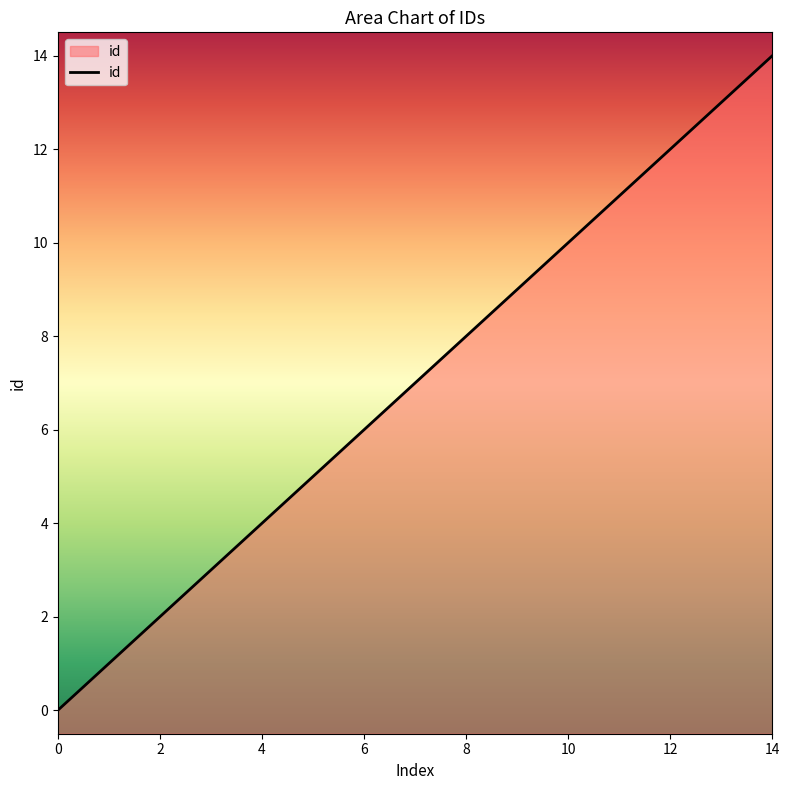

What is the ratio of the value at 13 to the value at 7?

1.9